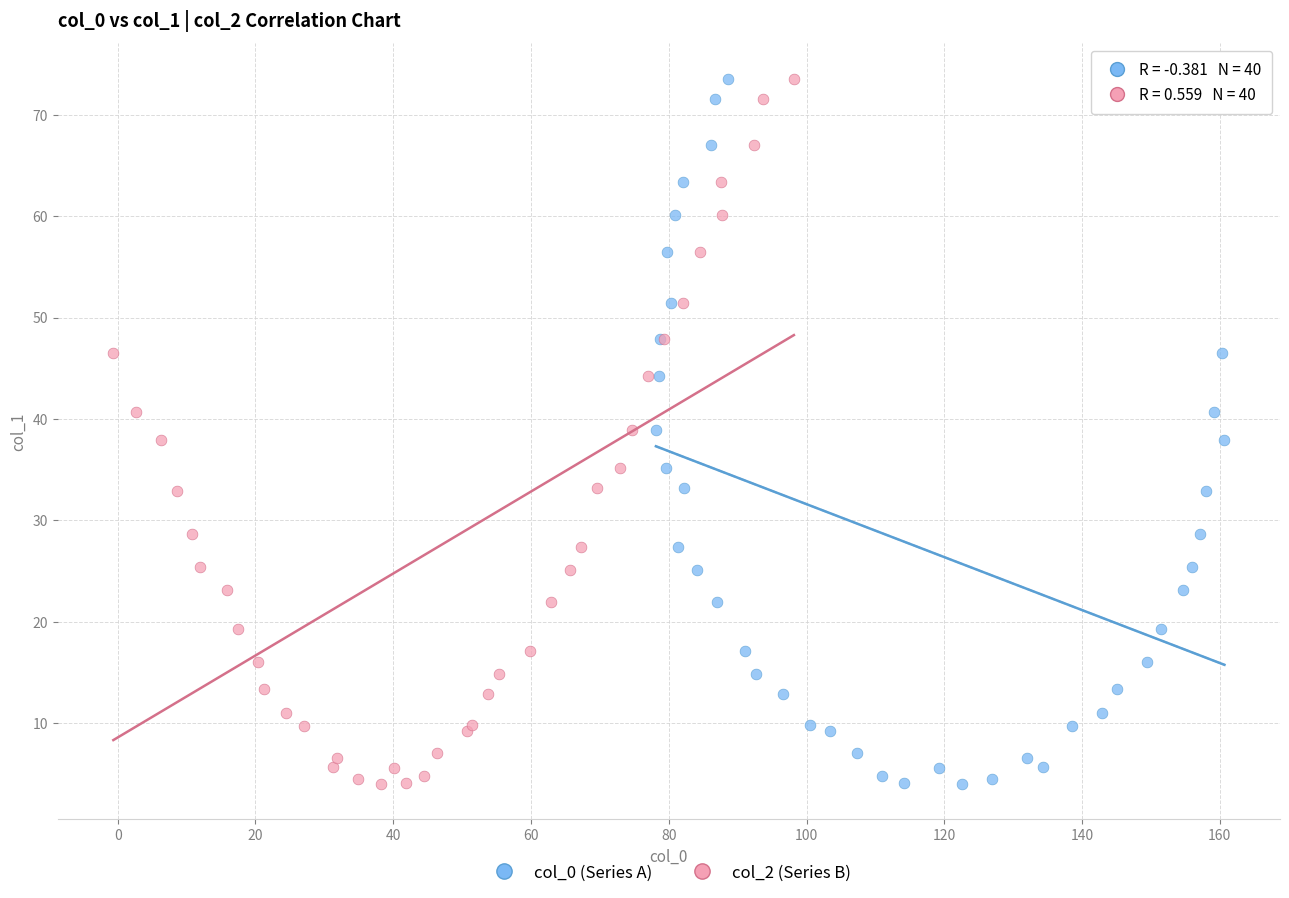

What are all the series names shown in the legend?

col_0 (Series A), col_2 (Series B)